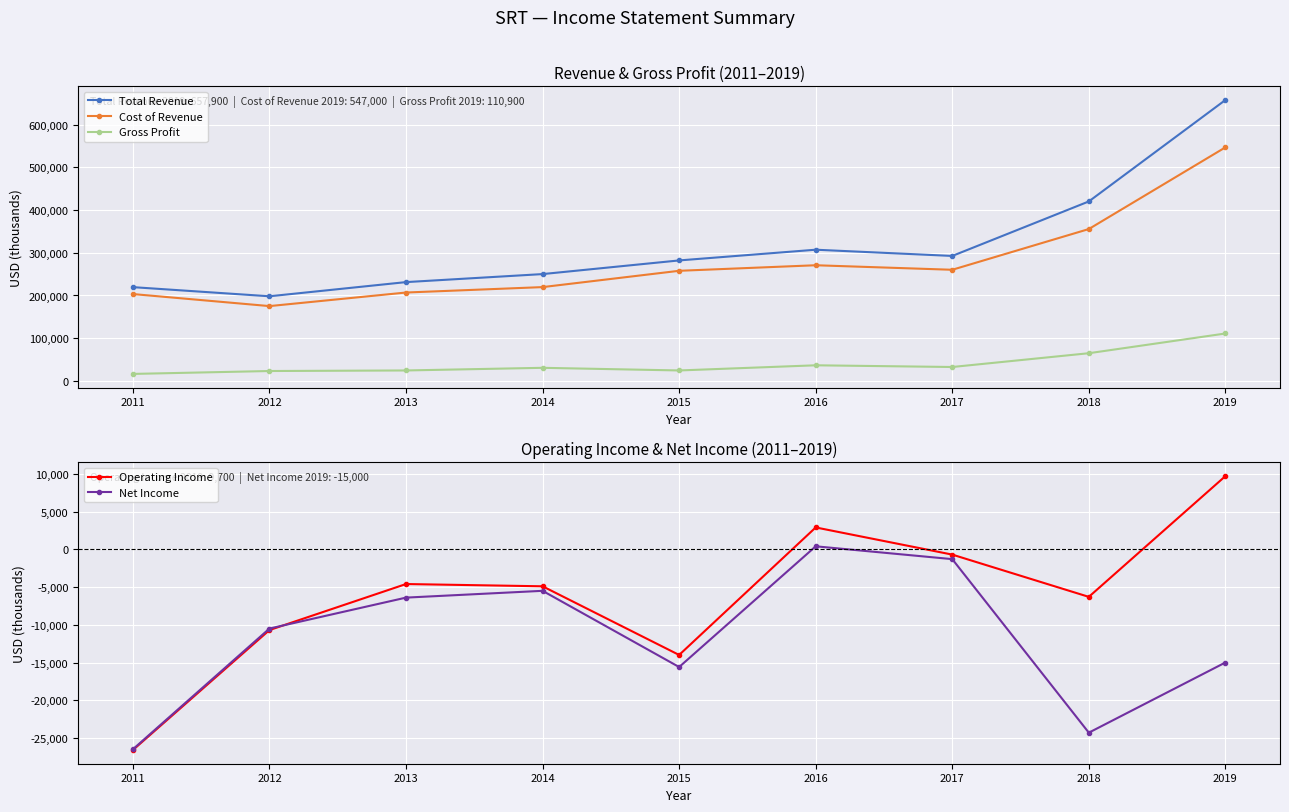

Which series has the largest total across all categories?

Total Revenue